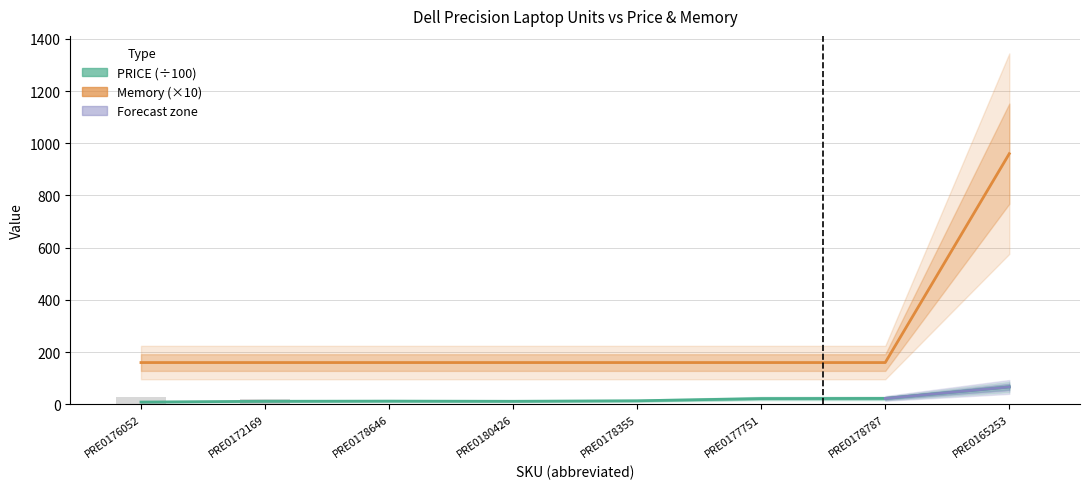

Which series has the widest spread of values?

Memory (×10)